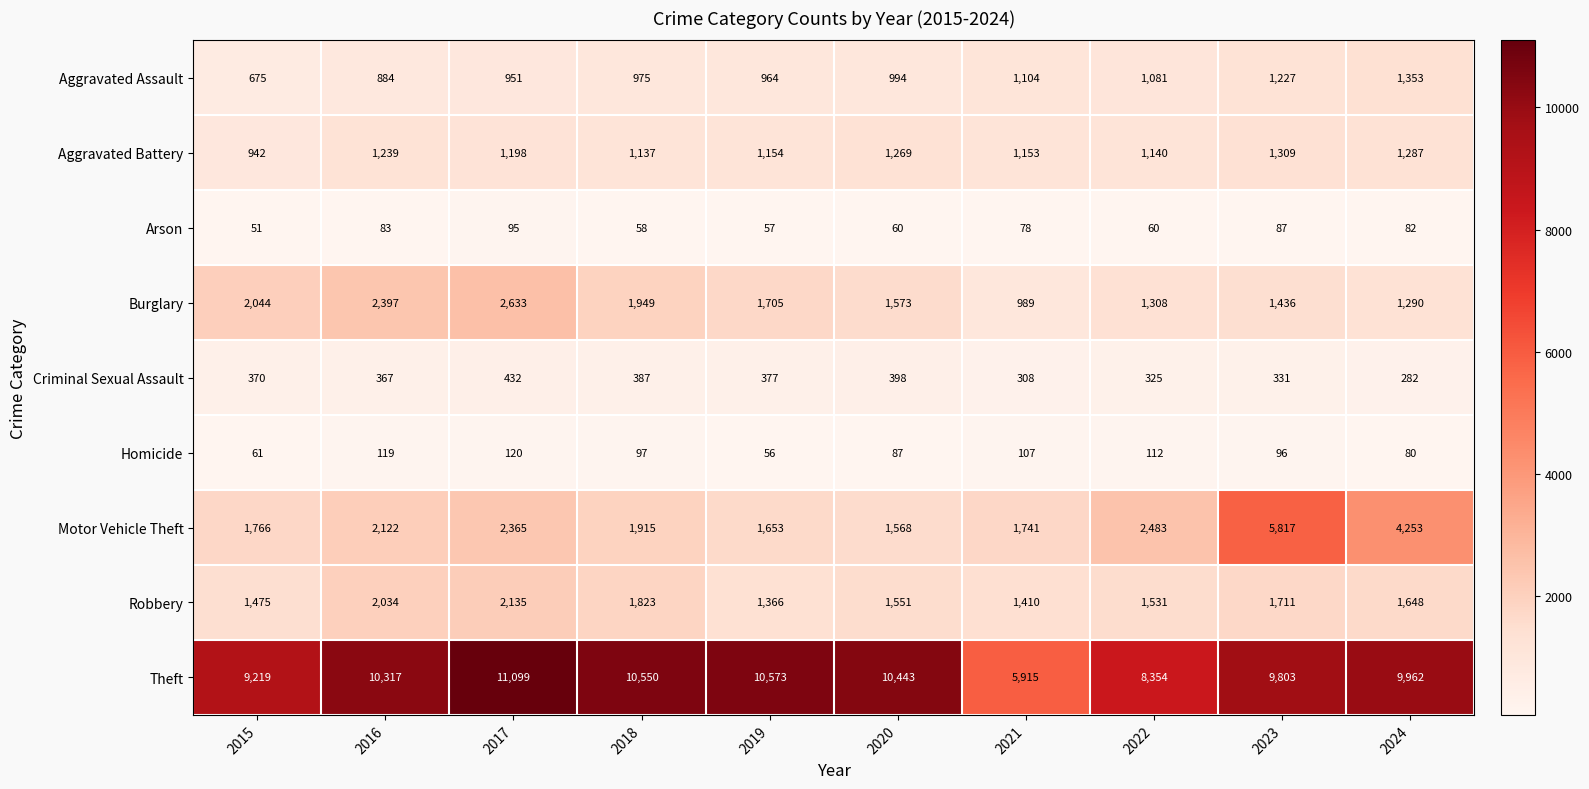

The value of Criminal Sexual Assault at 2024 is 168. True or false?

False